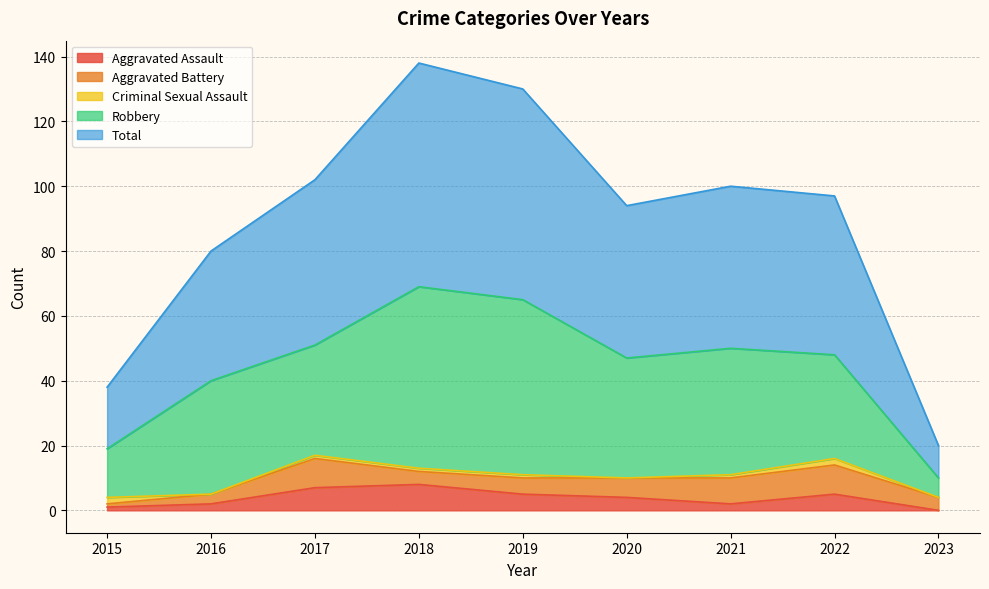

Rank the categories by Robbery value from highest to lowest.

2018, 2019, 2021, 2020, 2016, 2017, 2022, 2015, 2023